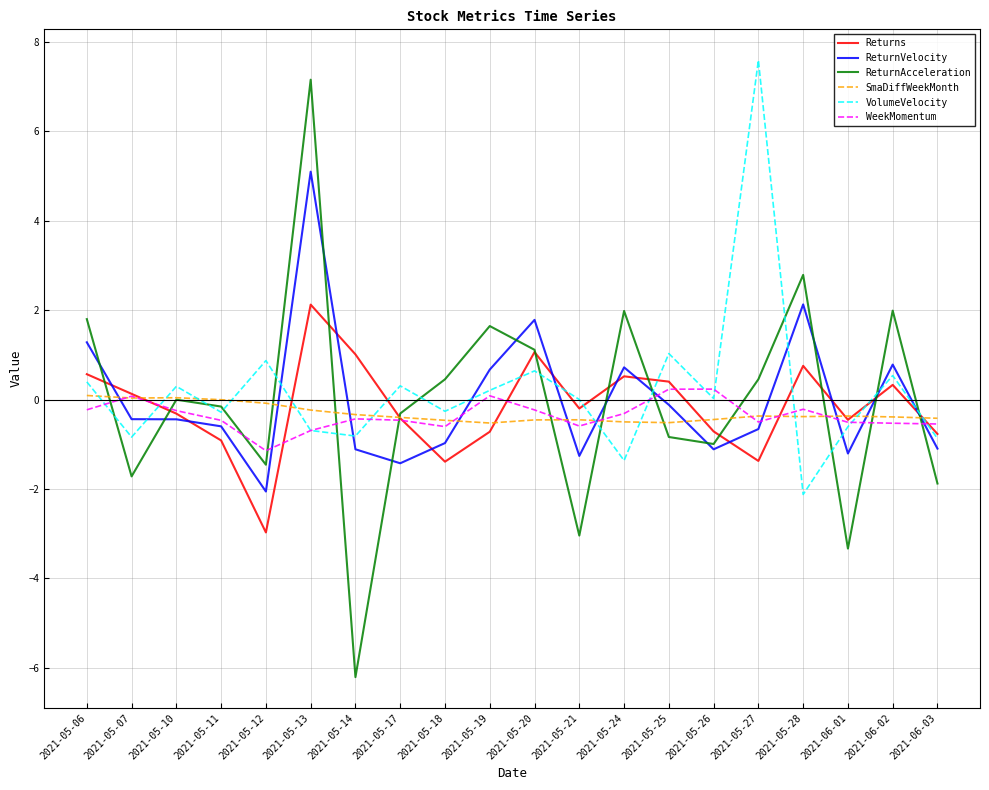

Is it true that VolumeVelocity equals 0.9 at 2021-05-12?

True